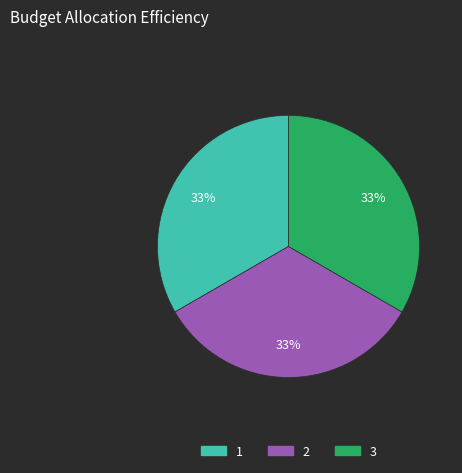

To the nearest percent, what percentage of the pie is 3?

33%